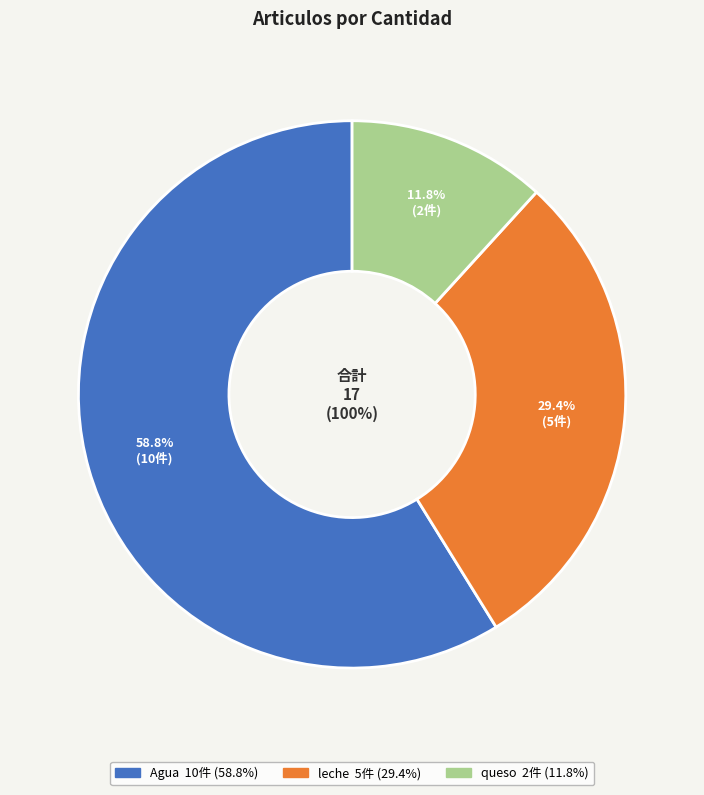

Rank the categories by value from highest to lowest.

Agua, leche, queso